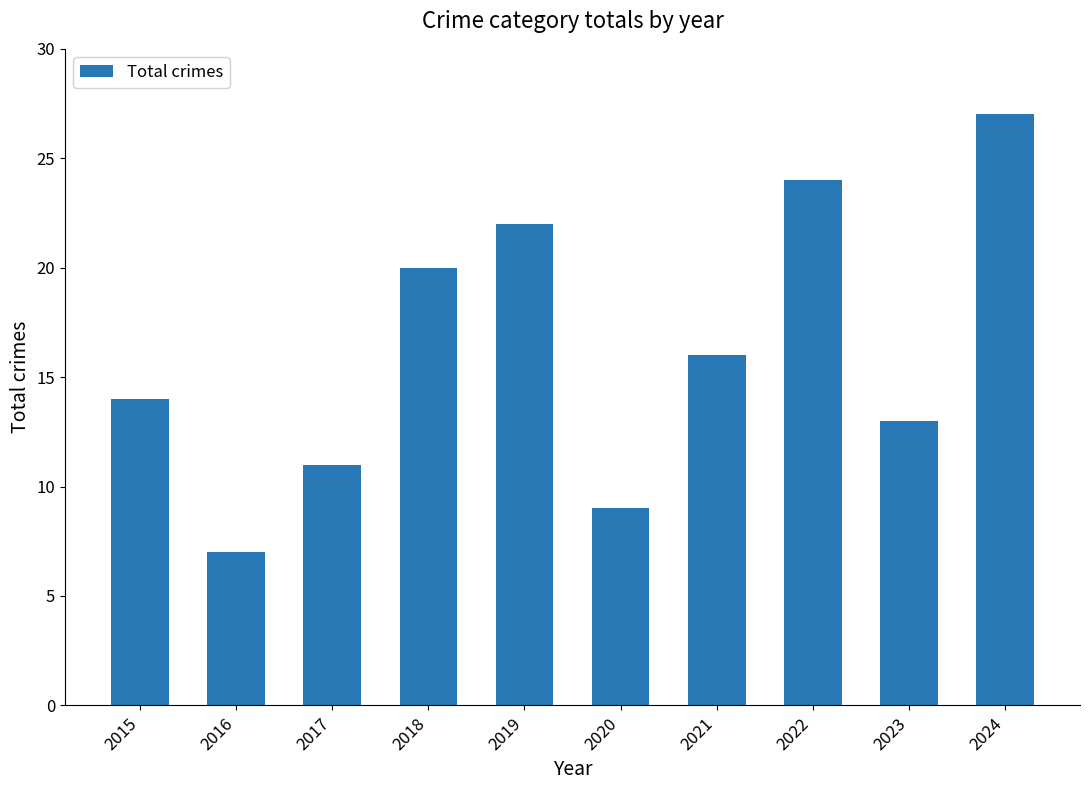

Rank the categories by value from lowest to highest.

2016, 2020, 2017, 2023, 2015, 2021, 2018, 2019, 2022, 2024